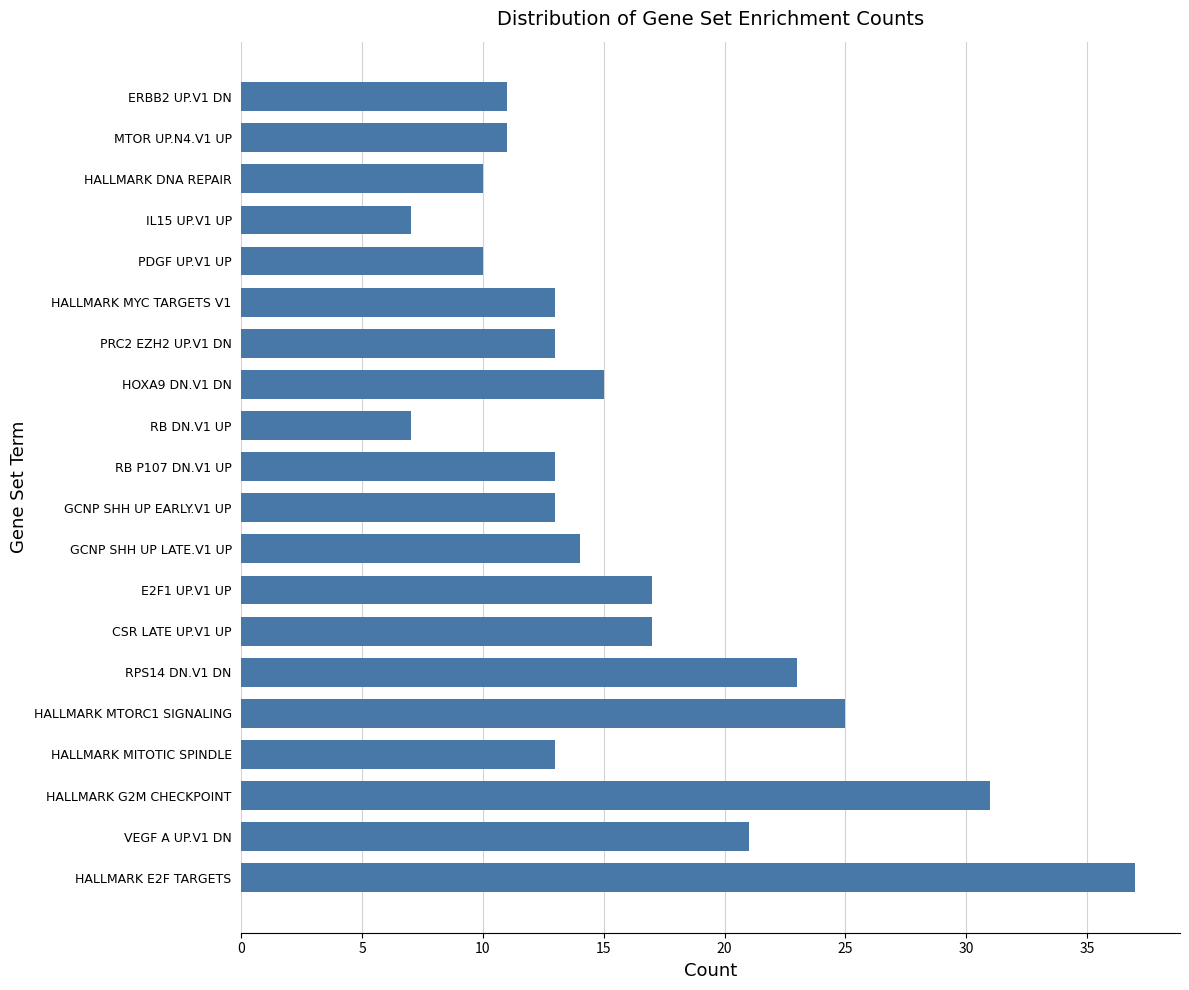

What is the smallest value displayed?

7